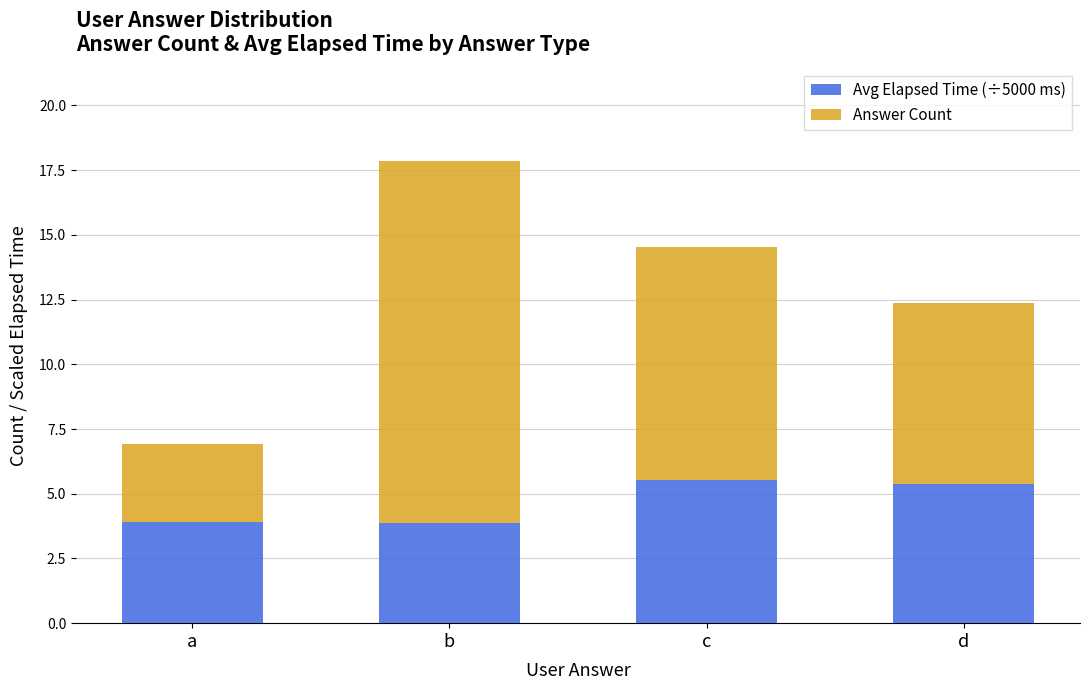

What is the highest value of the Avg Elapsed Time (÷5000 ms) series?

5.5